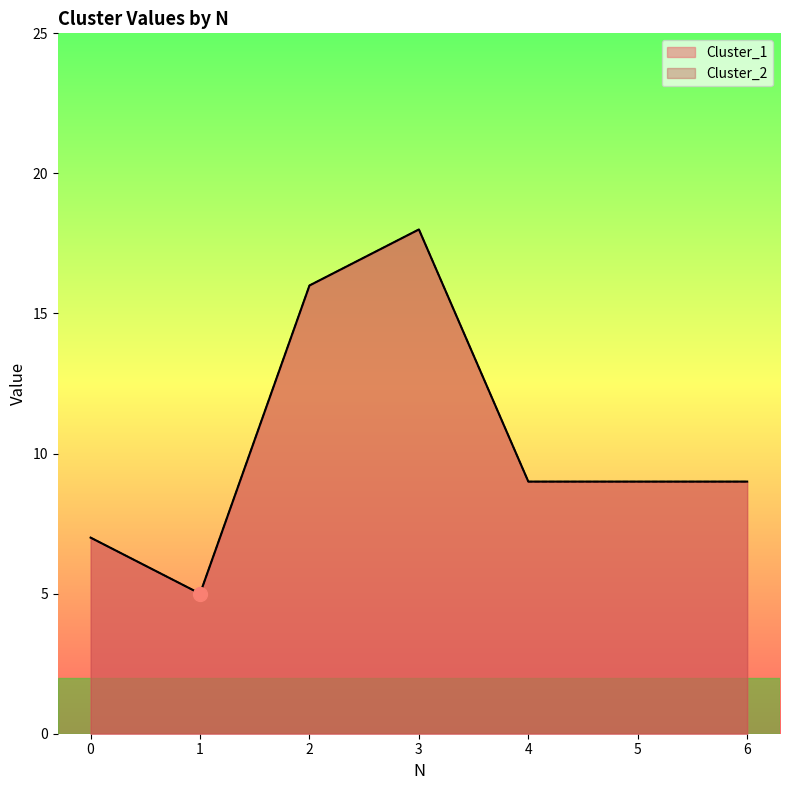

What is the difference between the second highest and second lowest values in the Cluster_2 series?

9